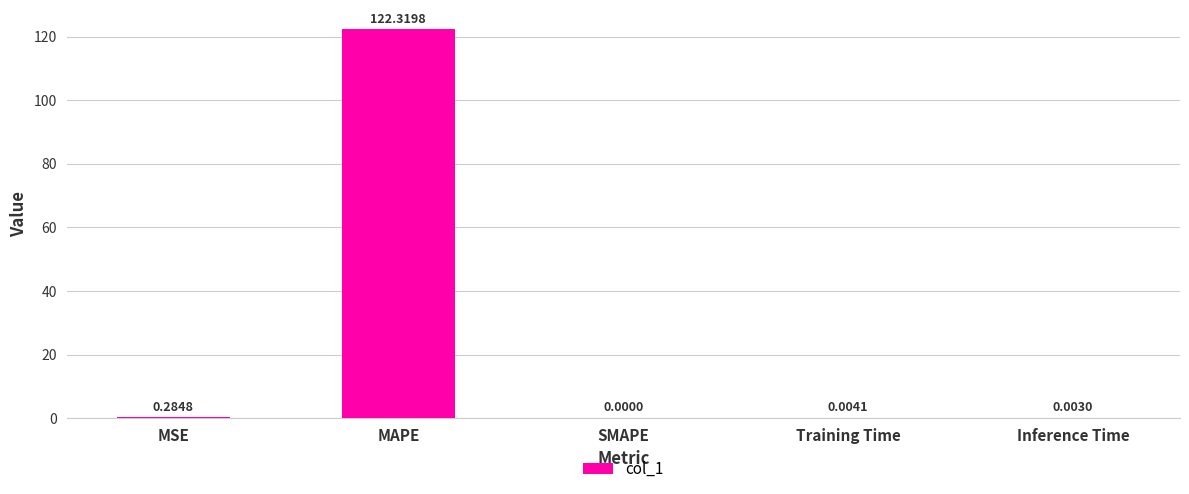

Are the bars horizontal?

No